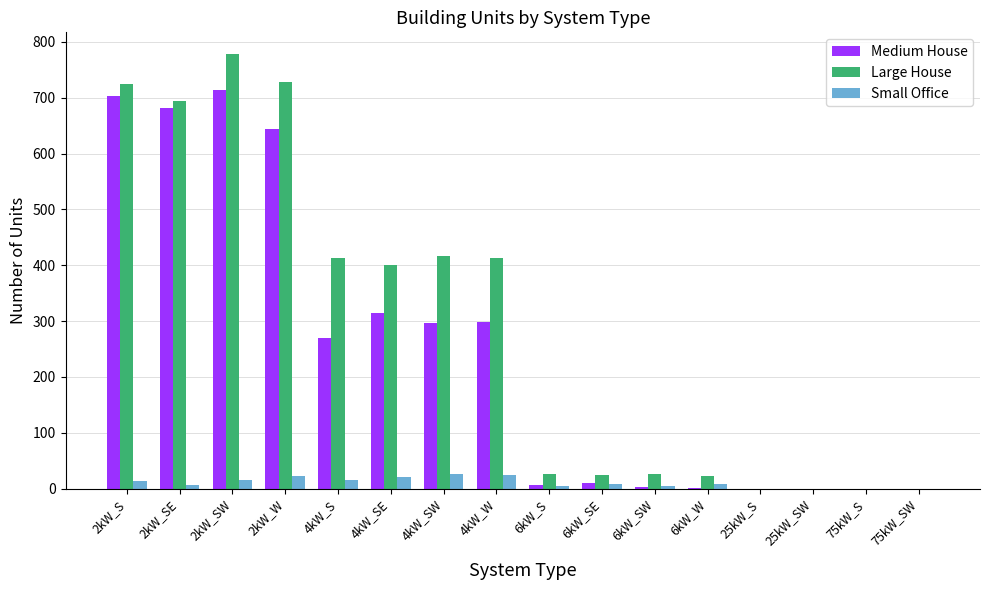

What is the sum of all Large House values?

4667